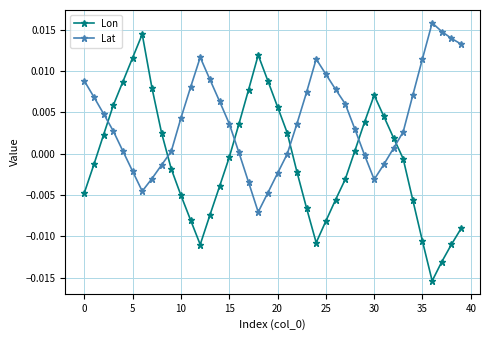

Which series has the largest range (max minus min)?

Lon